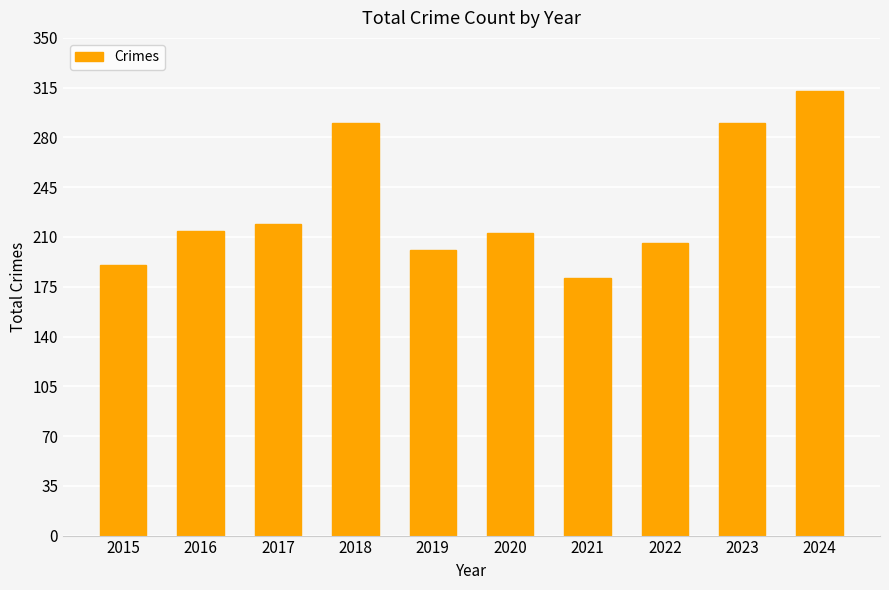

What is the difference between the maximum and minimum values?

132